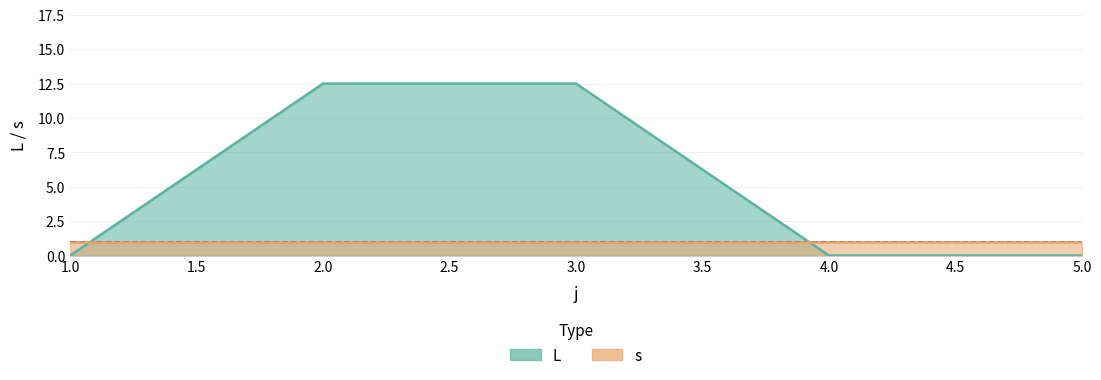

What is the difference between the second highest and second lowest values?

12.5